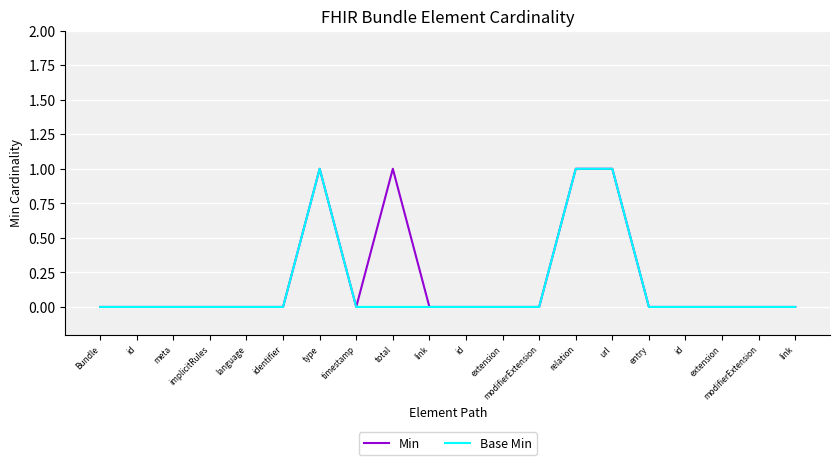

True or false: Min and Base Min intersect in this chart.

False